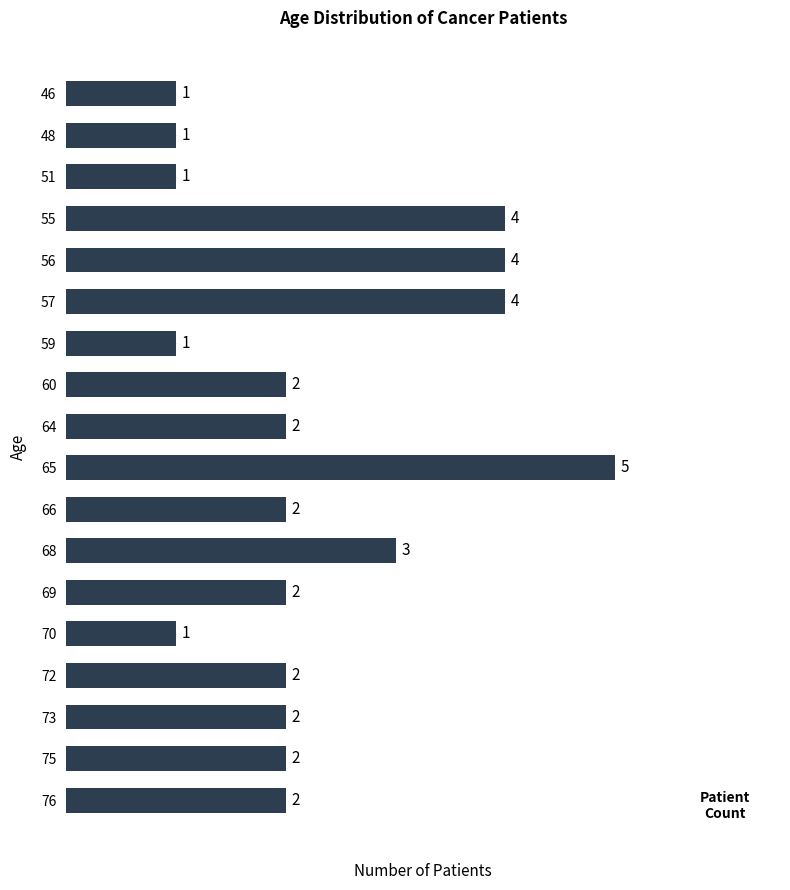

The value at 75 is 2. True or false?

True